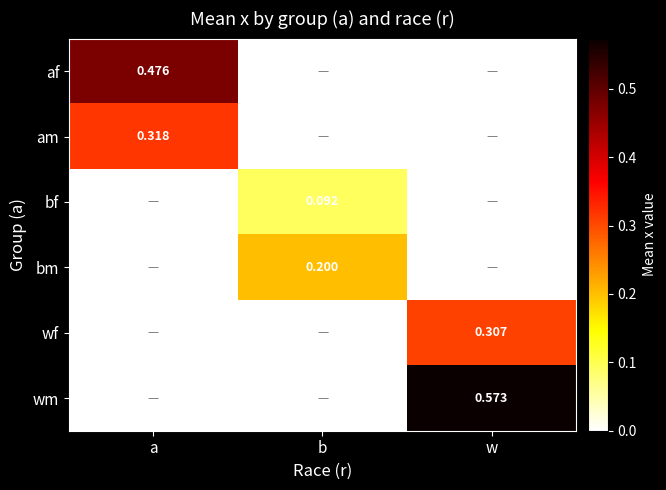

Is the value of bf at b greater than the value of af at a?

No